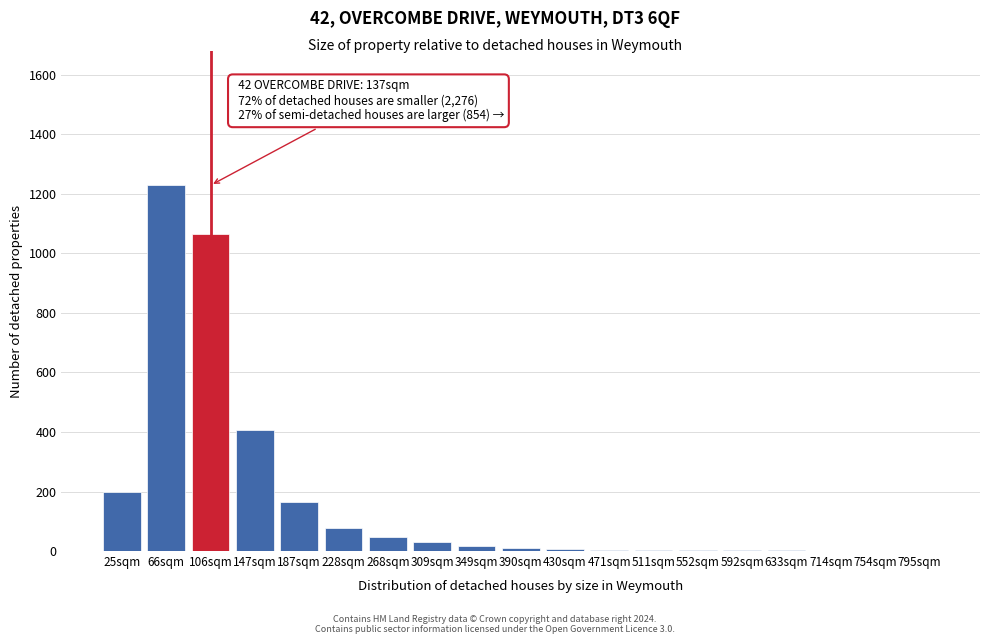

The chart shows a value of 1229 at 66sqm. True or false?

True